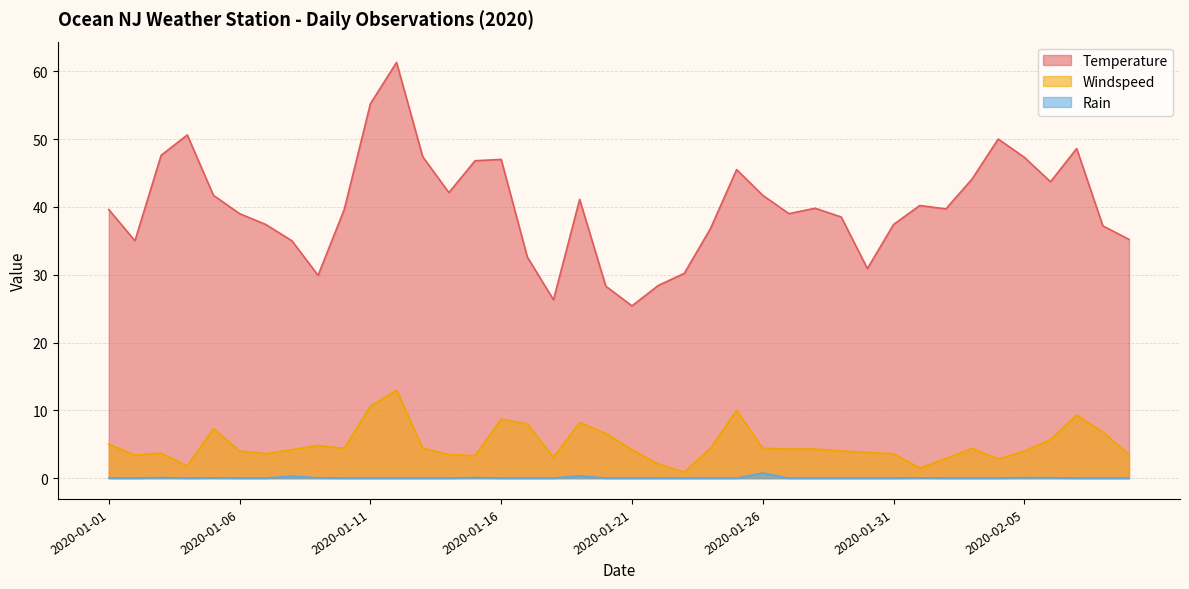

List the labels in order of Rain value, smallest first.

2020-01-02, 2020-01-04, 2020-01-10, 2020-01-11, 2020-01-12, 2020-01-13, 2020-01-14, 2020-01-16, 2020-01-17, 2020-01-18, 2020-01-20, 2020-01-21, 2020-01-22, 2020-01-23, 2020-01-24, 2020-01-25, 2020-01-27, 2020-01-28, 2020-01-29, 2020-01-30, 2020-01-31, 2020-02-02, 2020-02-03, 2020-02-04, 2020-02-07, 2020-02-08, 2020-02-09, 2020-01-06, 2020-01-07, 2020-01-01, 2020-01-09, 2020-01-05, 2020-02-01, 2020-02-06, 2020-02-05, 2020-01-03, 2020-01-15, 2020-01-08, 2020-01-19, 2020-01-26